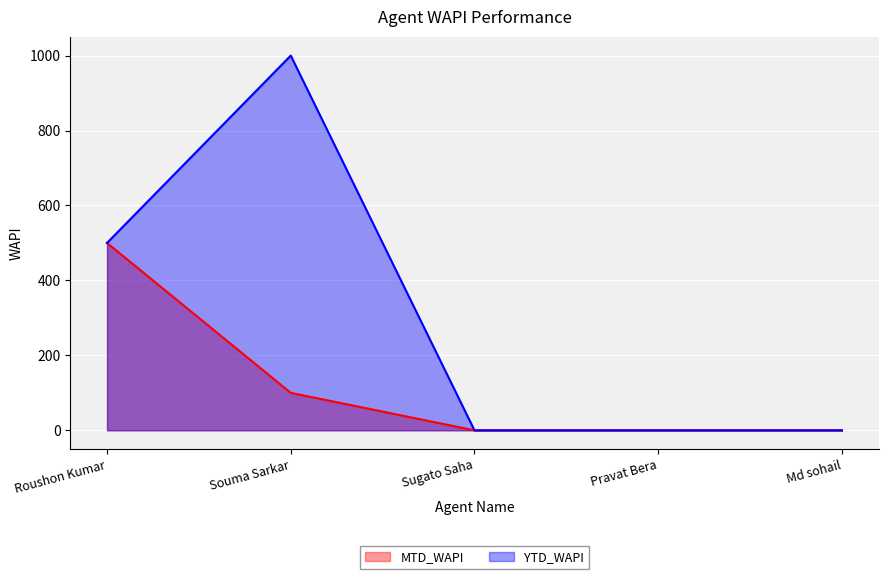

Which series has the largest total across all categories?

YTD_WAPI